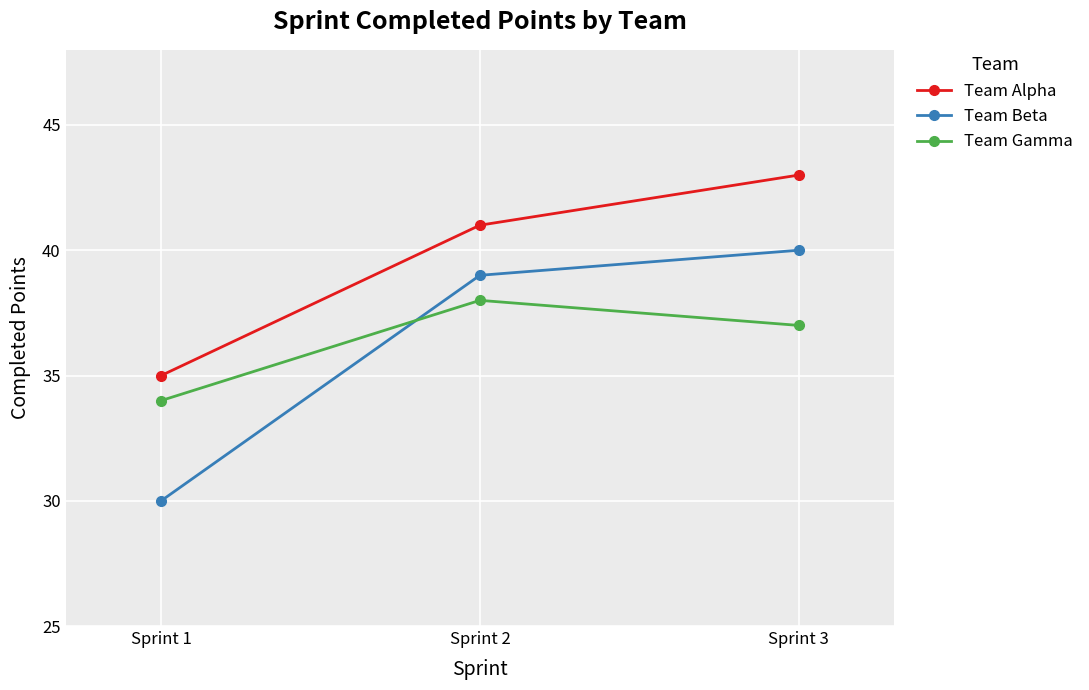

Read the Team Gamma value at Sprint 2.

38